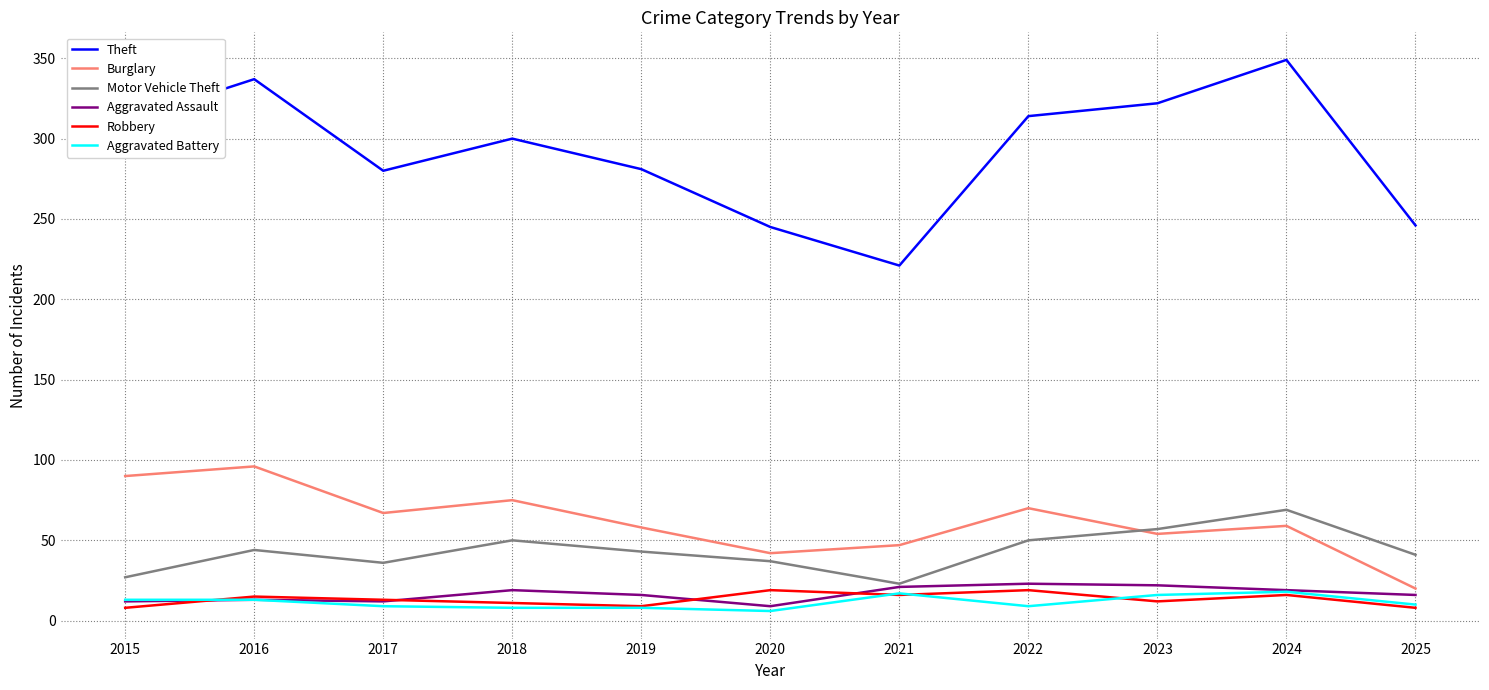

Does the chart display data point markers on the line(s)?

No